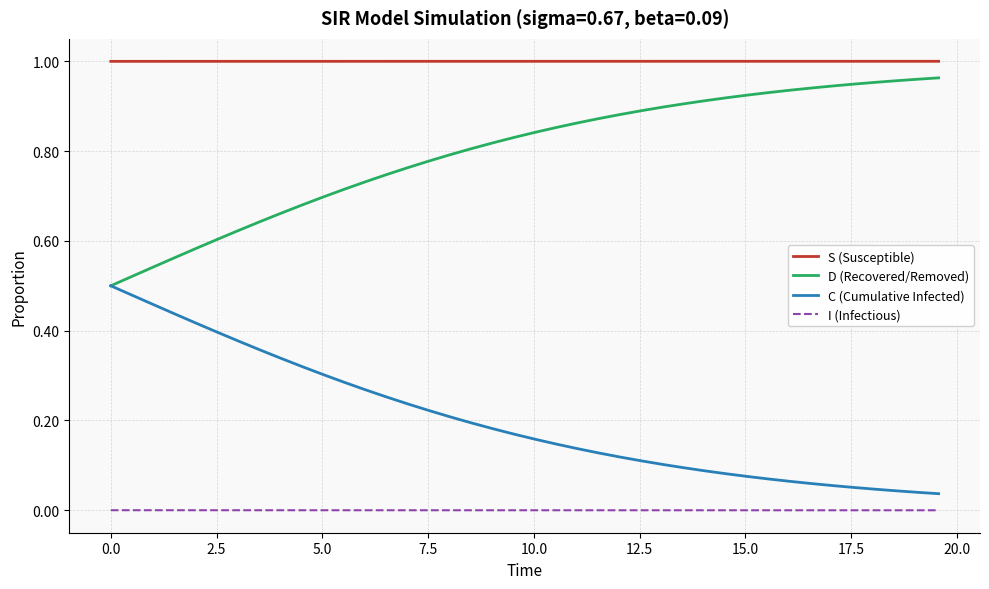

How many lines are shown in the chart?

4